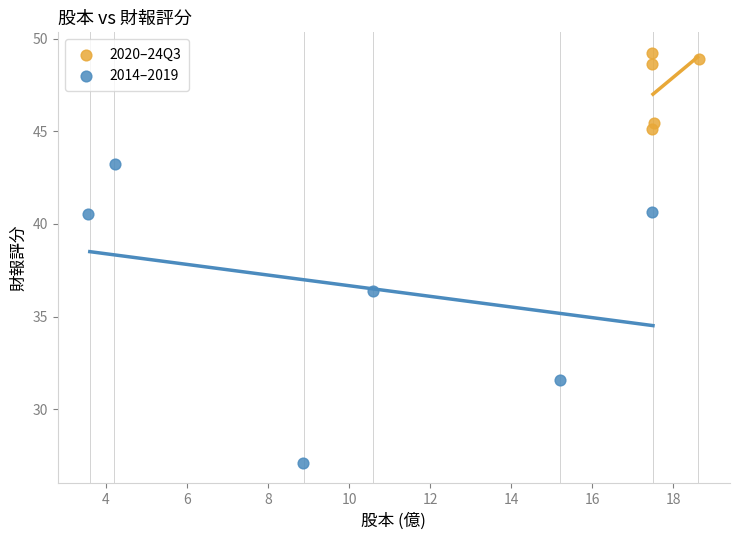

Which series reaches the minimum Y coordinate?

2014–2019